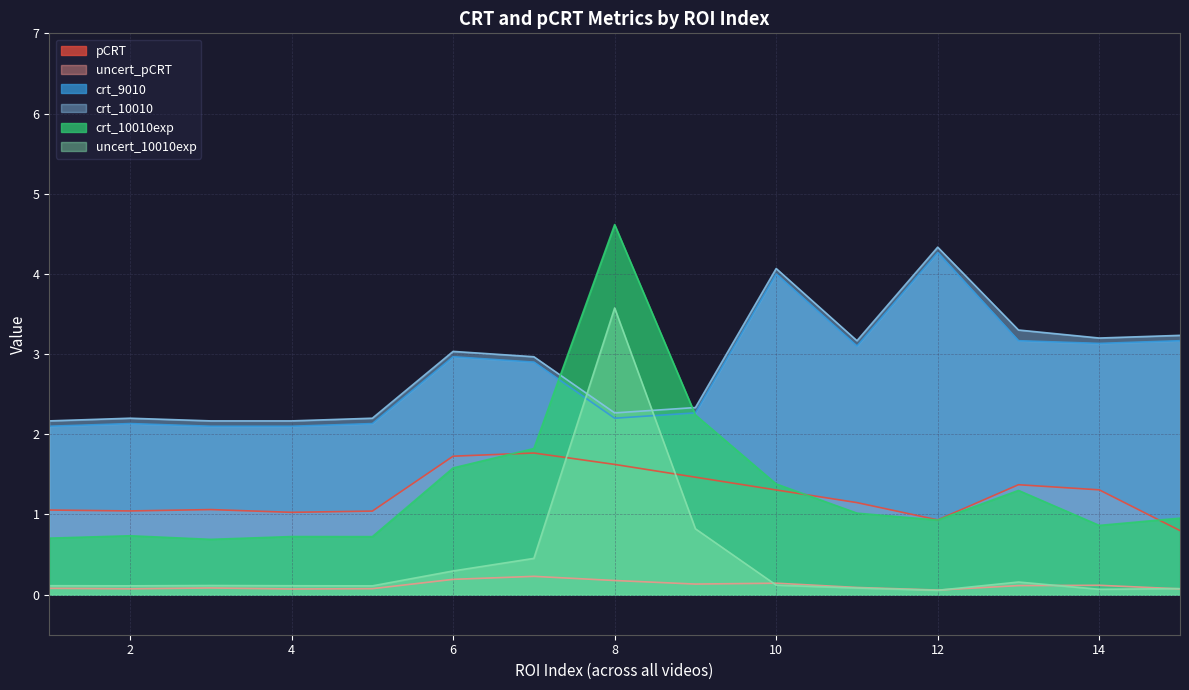

How many series are shown in this chart?

6